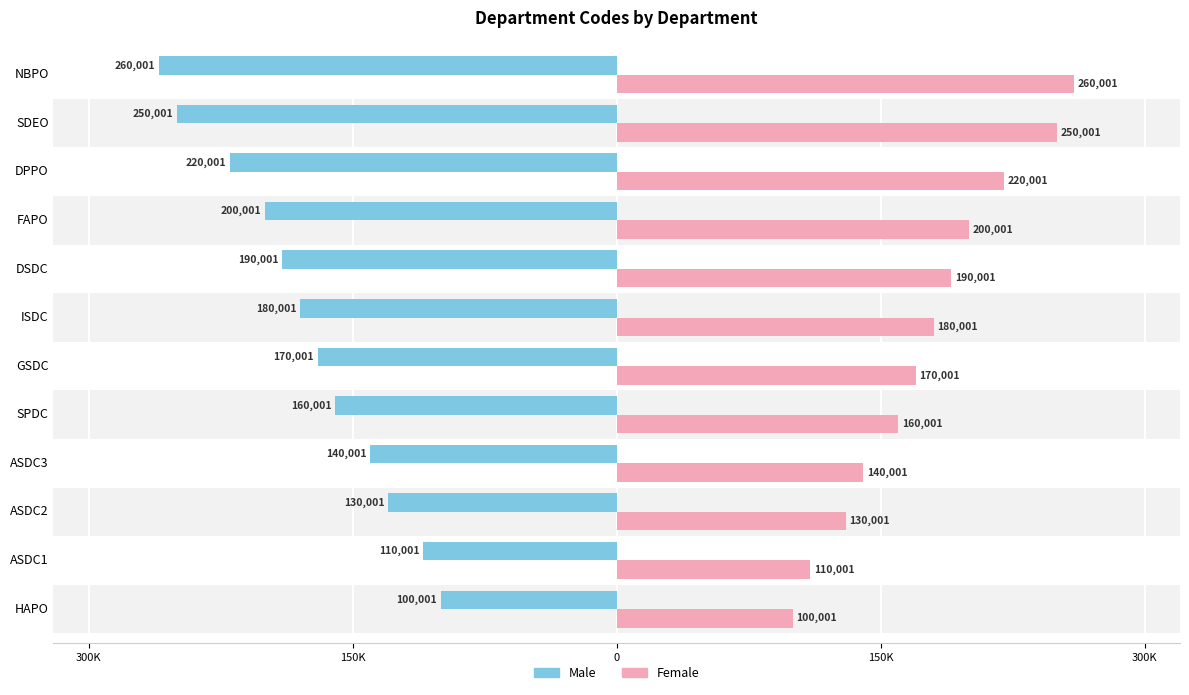

What is the average value of the Male series?

-175834